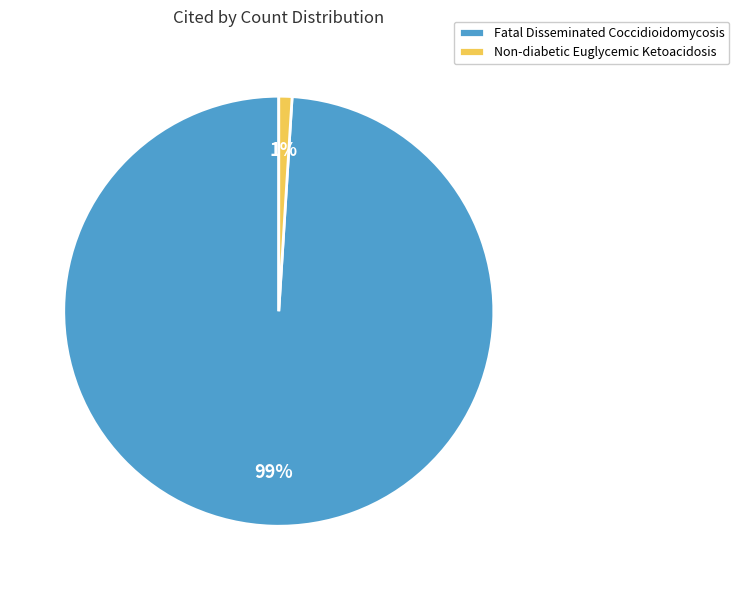

What is the majority slice?

Fatal Disseminated Coccidioidomycosis